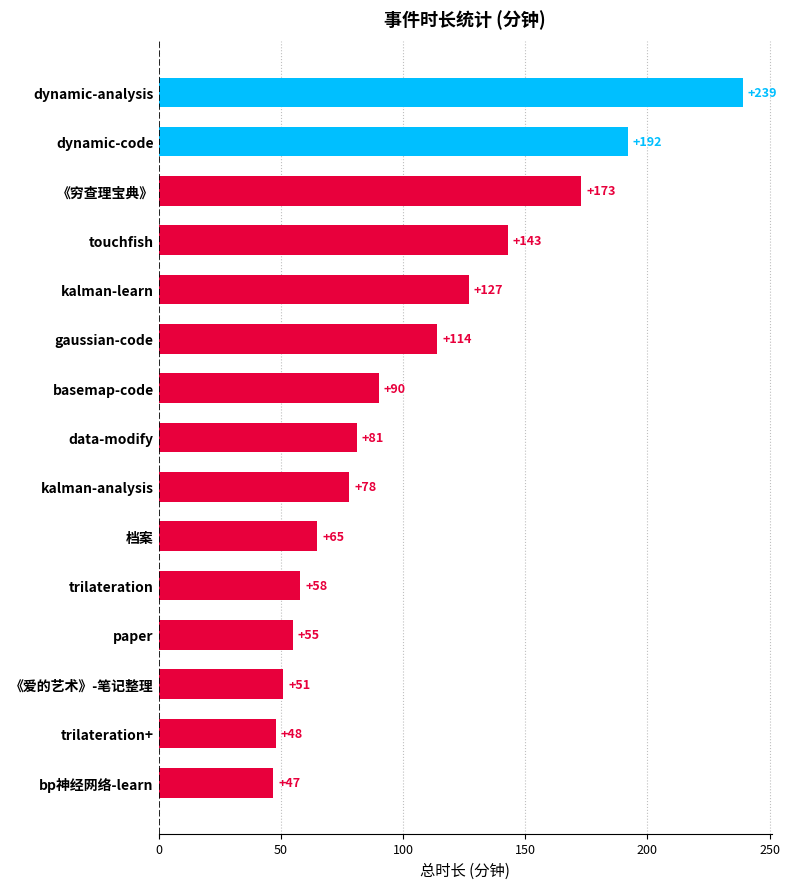

Between touchfish and 《爱的艺术》-笔记整理, which is larger?

touchfish